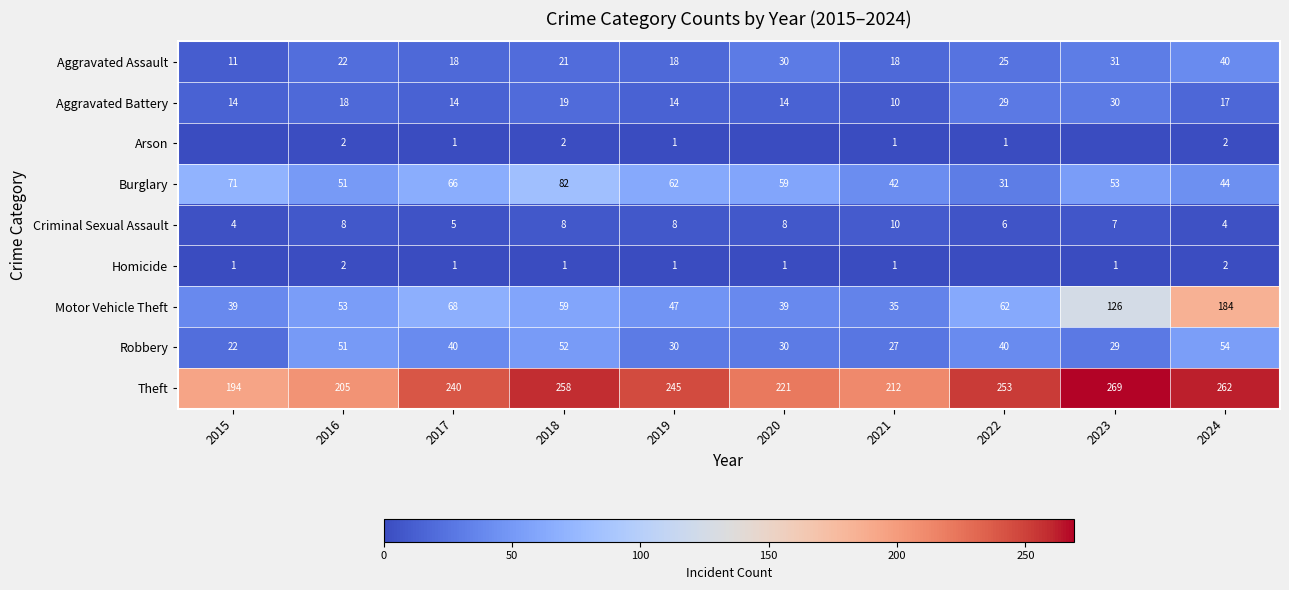

How many Criminal Sexual Assault values are between 5 and 8?

7